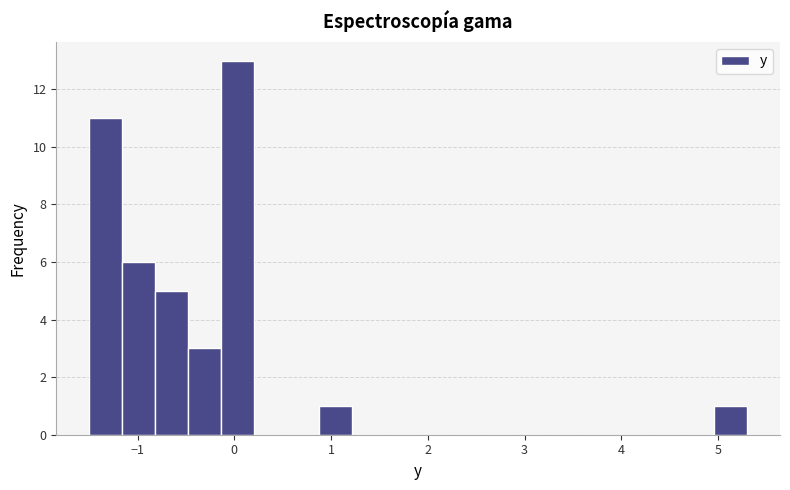

Around what value on the x-axis is the tallest bar? Give the approximate position of its centre, as read against the axis.

0.0